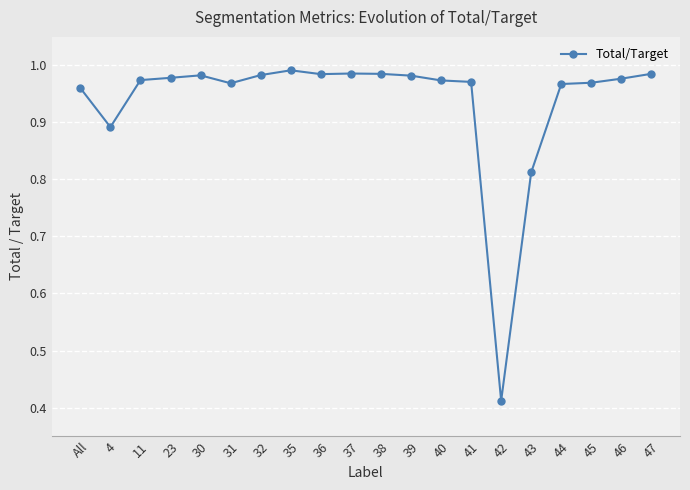

How many categories are shown in the chart?

20